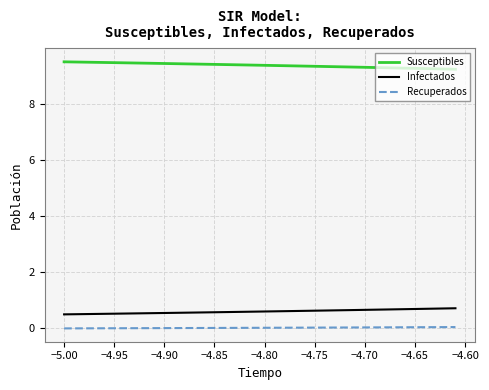

What is the highest value of the Infectados series?

0.7